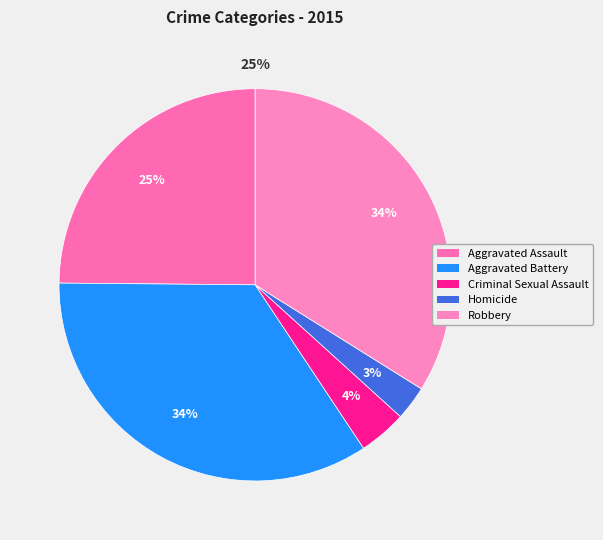

How many segments does this pie chart have?

5